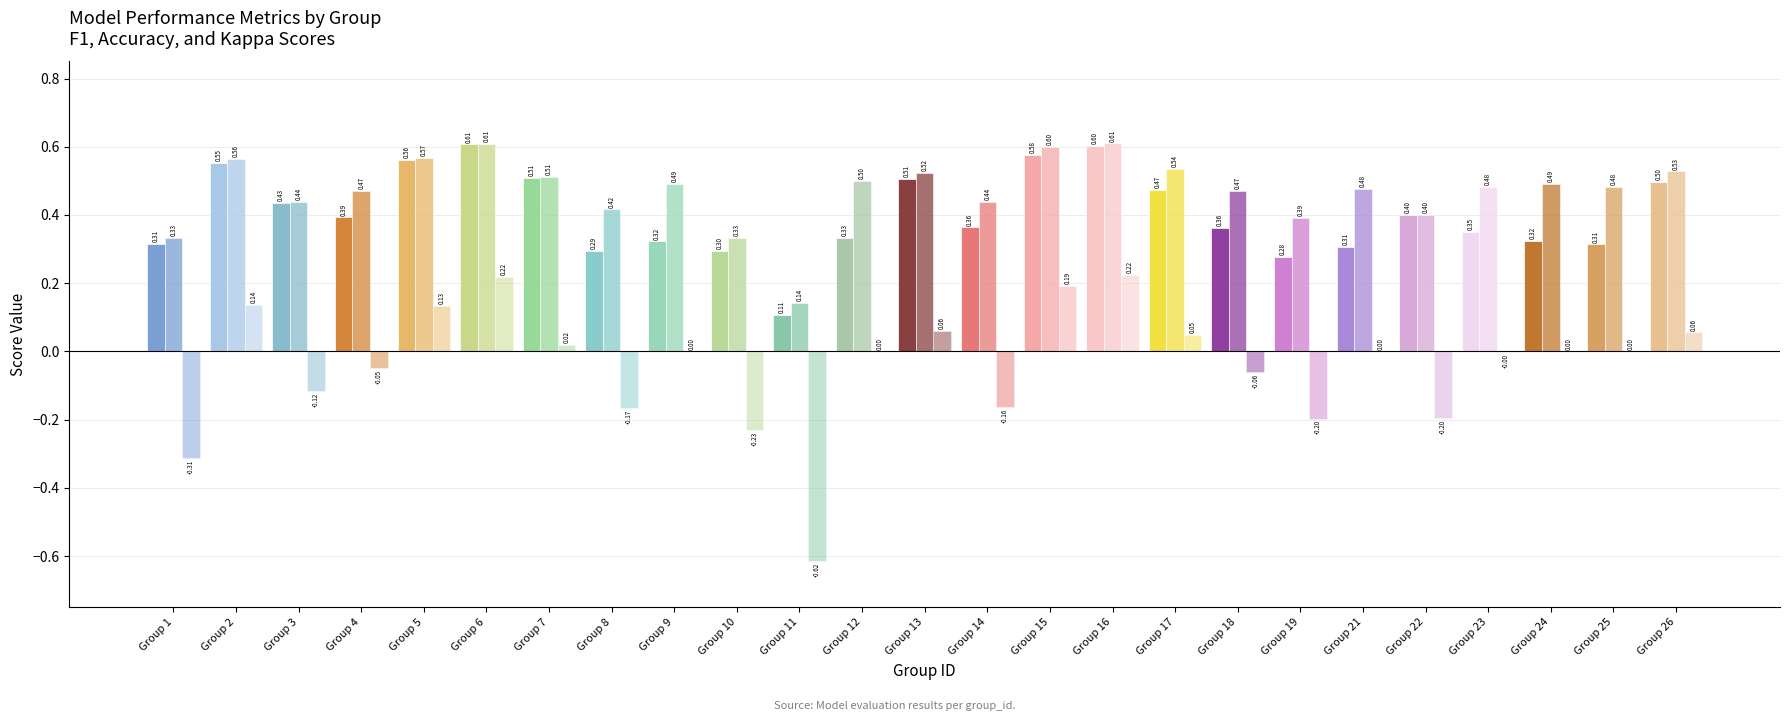

Count the number of data series in this chart.

3